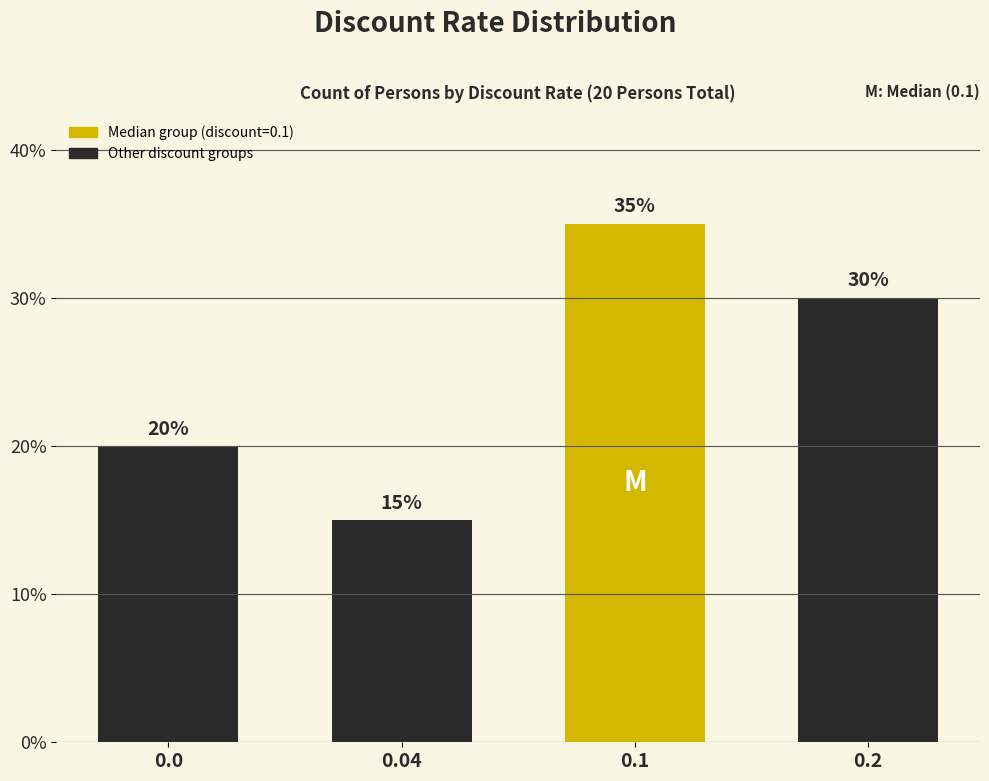

Approximately how many times larger is the value at 0.1 compared to 0.2?

1.2